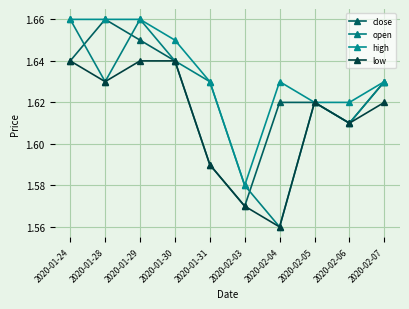

At which category is the sum across all series the highest?

2020-01-29